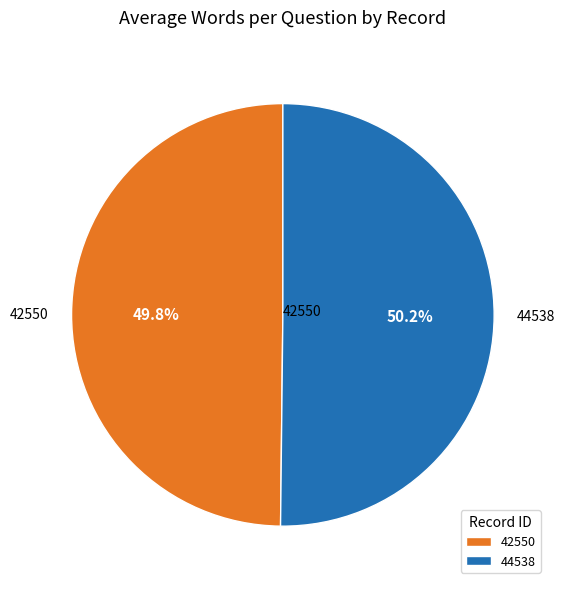

Is the sum of 42550 and 44538 greater than half?

Yes